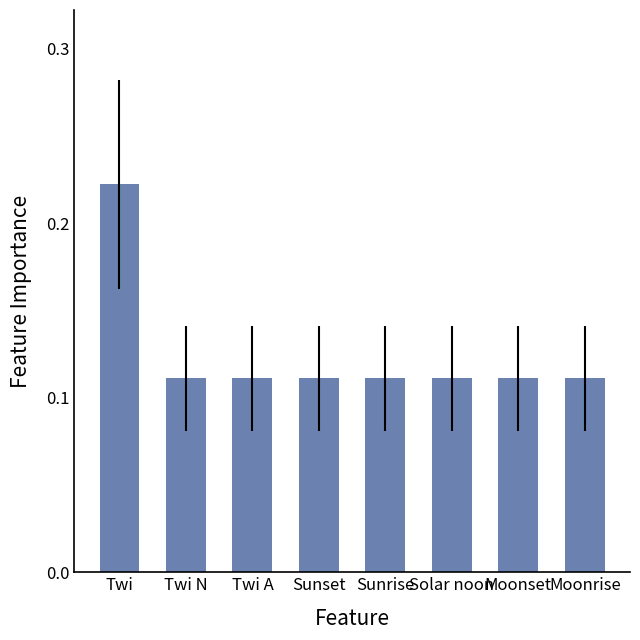

How many data points does each series have?

8